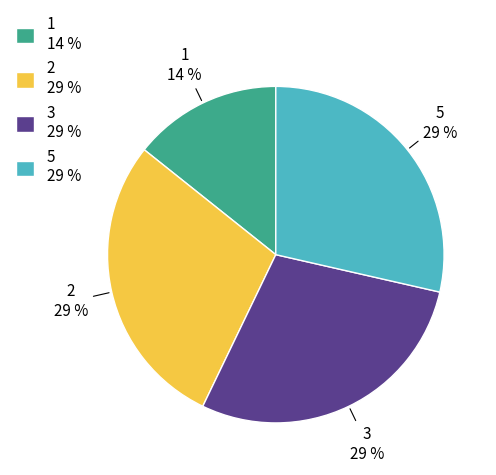

Combined, do 1 14 % and 2 29 % account for over 50%?

No